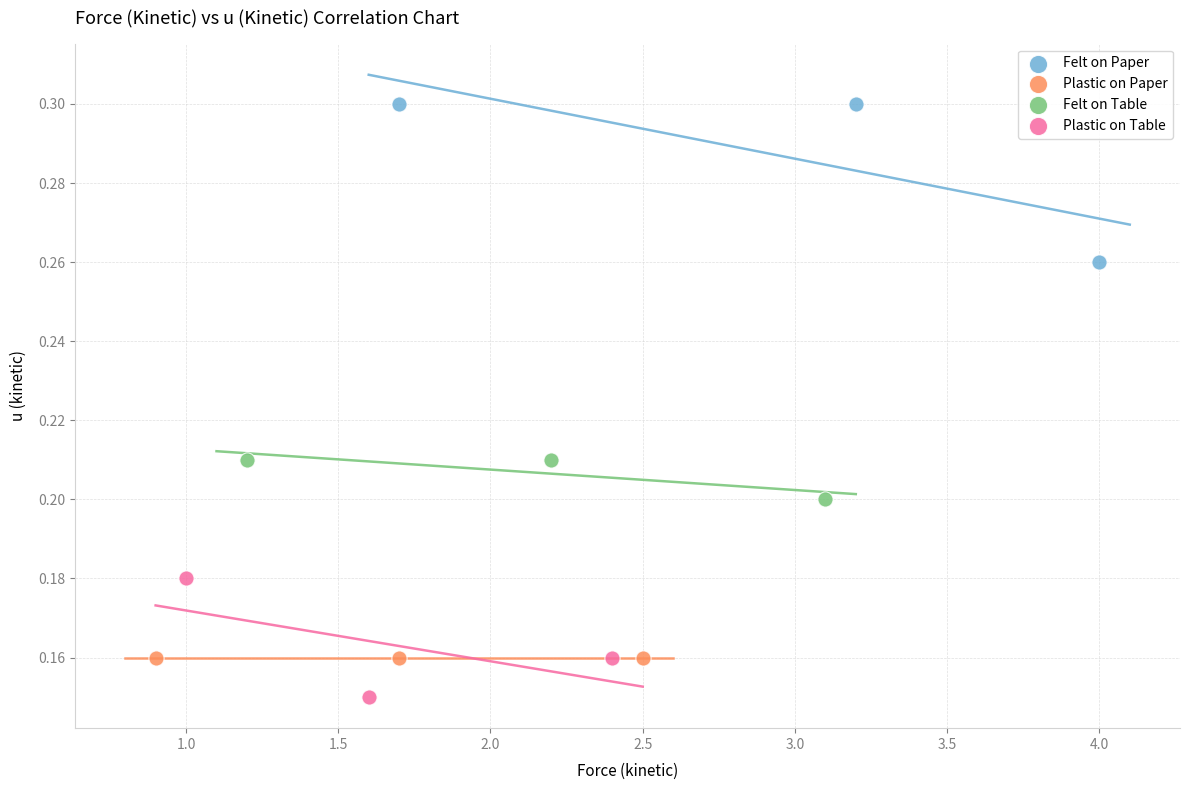

Which series contains the highest Y value?

Felt on Paper